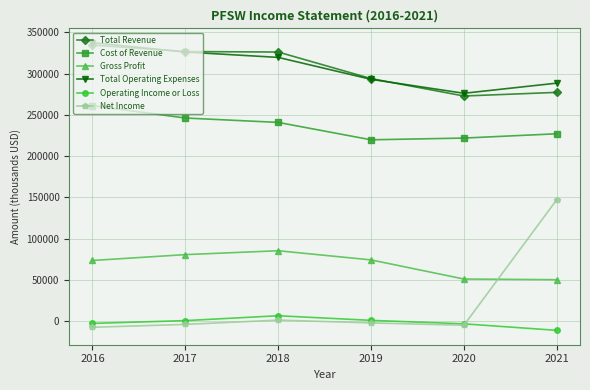

What is the difference between the second highest and minimum values in the Net Income series?

8700